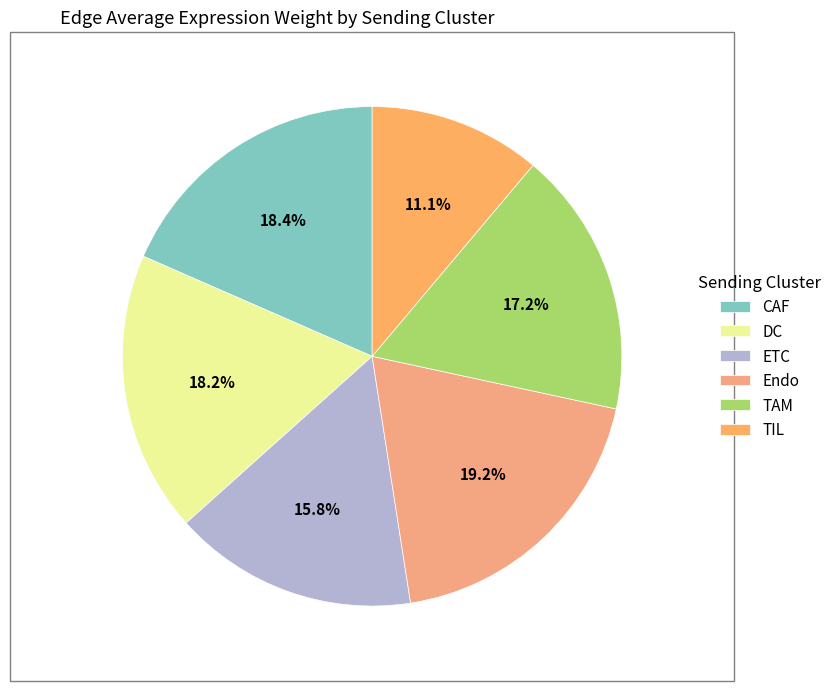

Do TIL and ETC together represent more than half of the pie?

No